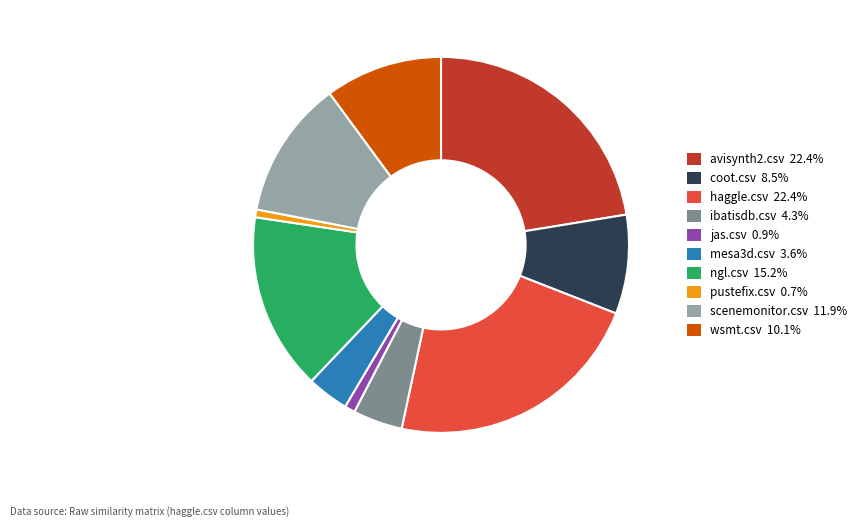

Do ngl.csv and ibatisdb.csv together represent more than half of the pie?

No